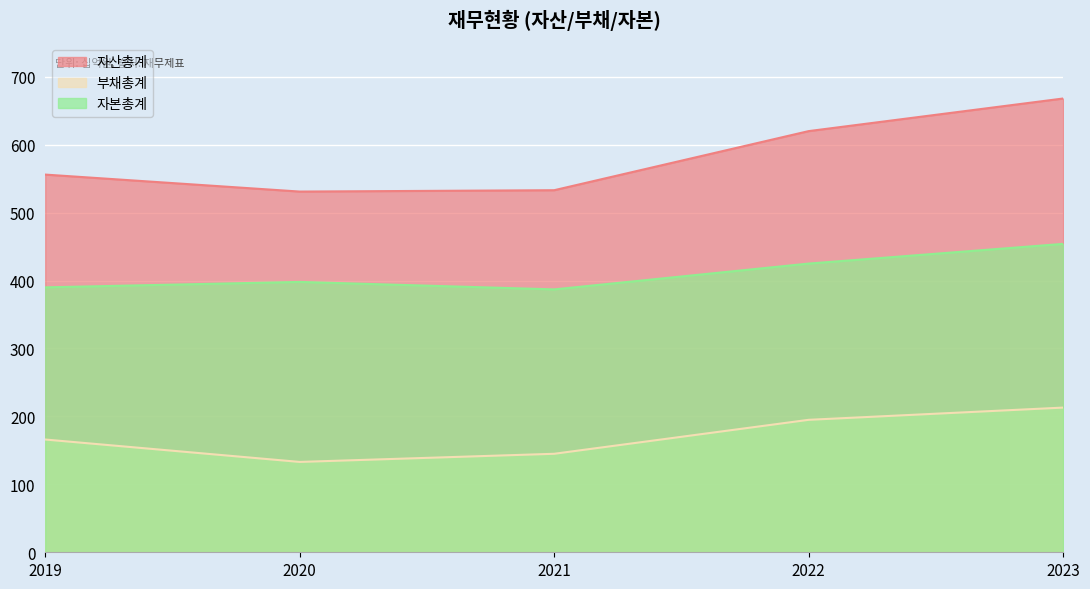

What is the minimum value for 자산총계?

531